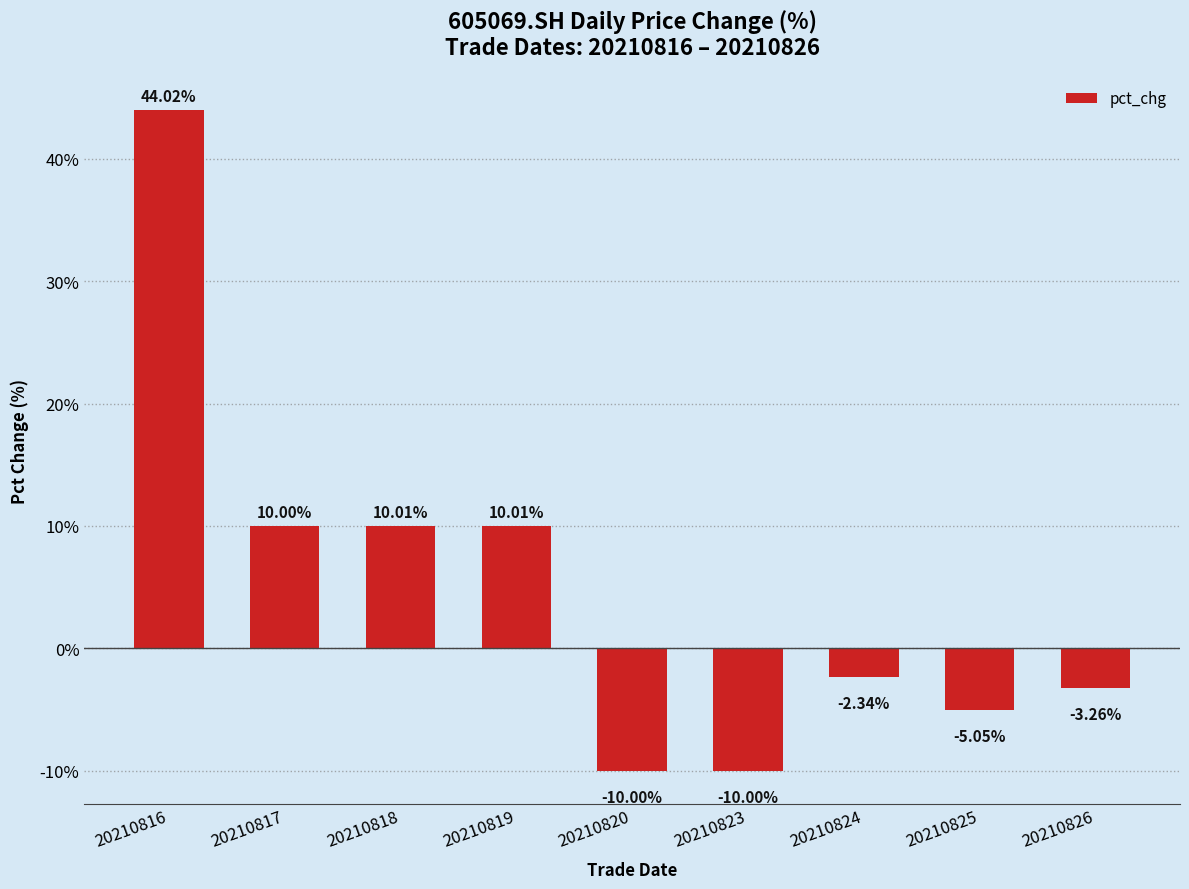

Are the bars grouped side by side (vs. stacked)?

No